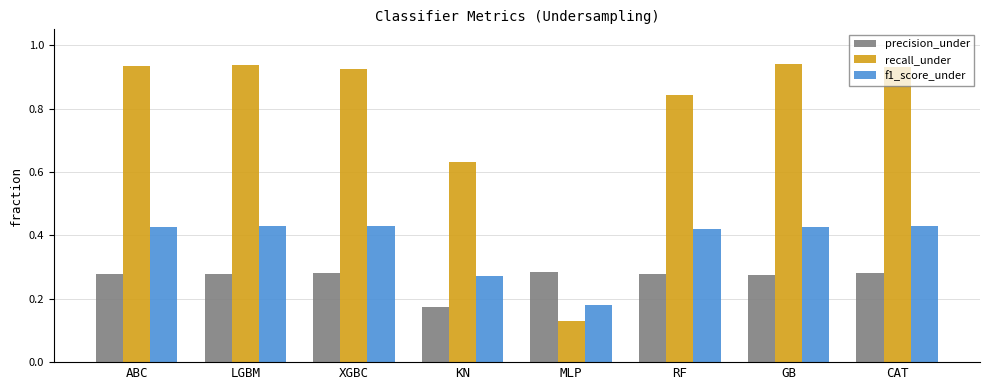

At how many categories does at least one series exceed 0?

8